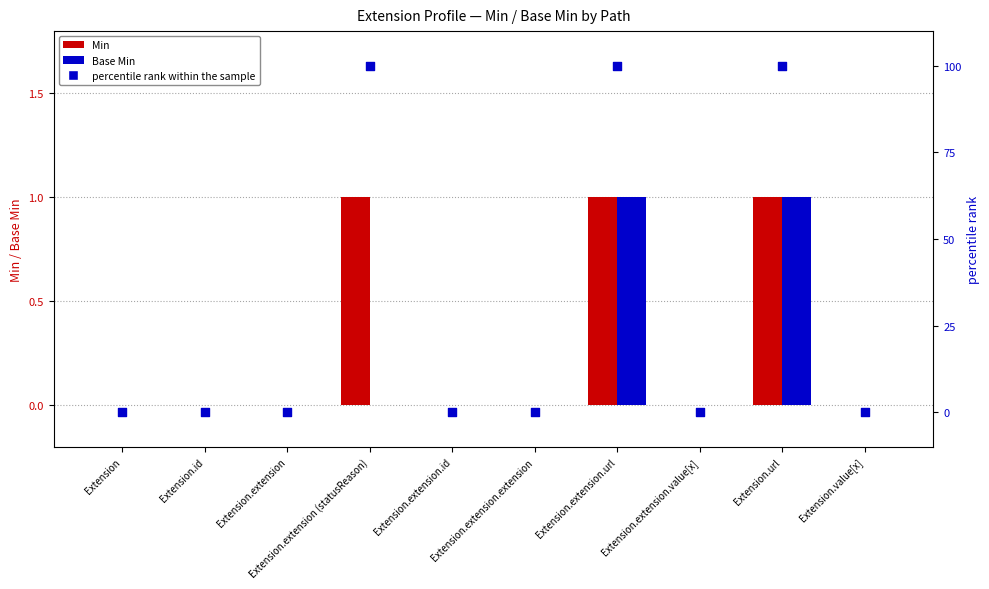

Which series has the largest total across all categories?

percentile rank within the sample